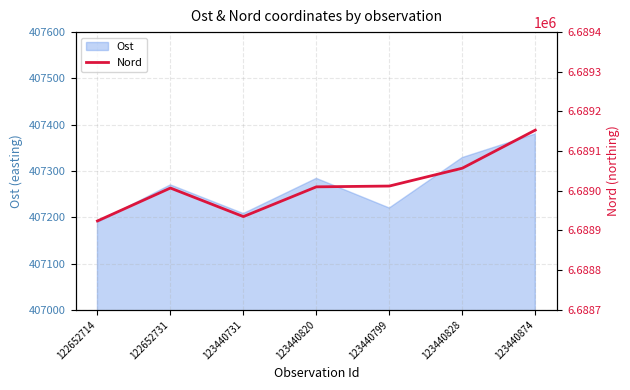

List the labels in order of Ost value, smallest first.

122652714, 123440731, 123440799, 122652731, 123440820, 123440828, 123440874